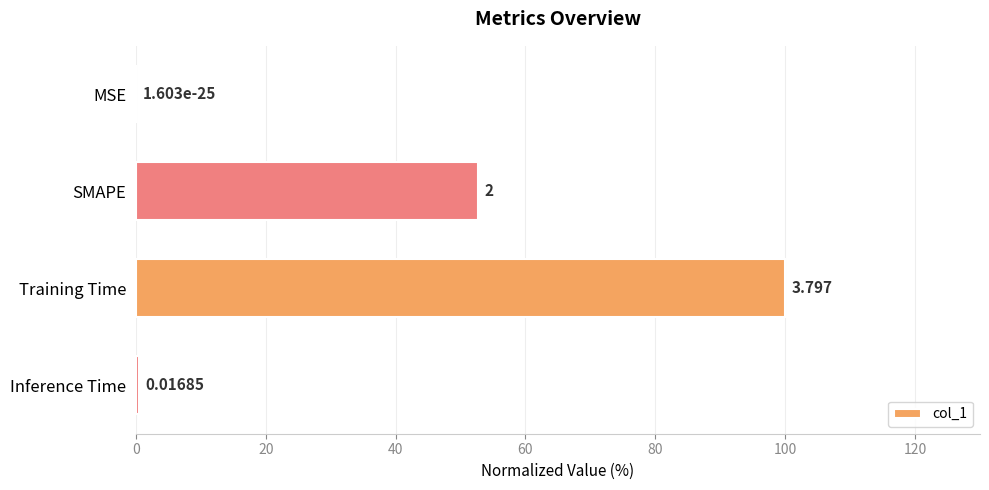

Where is the data nearest to the value 50?

SMAPE